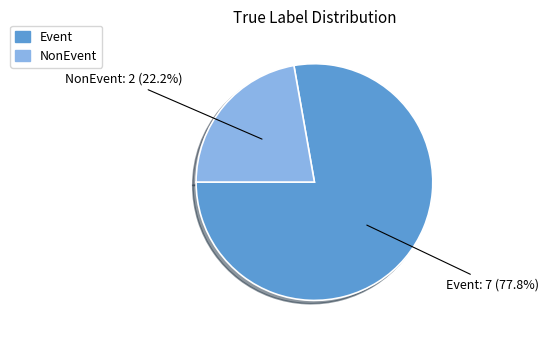

Is there any slice that represents more than half of the pie?

Yes